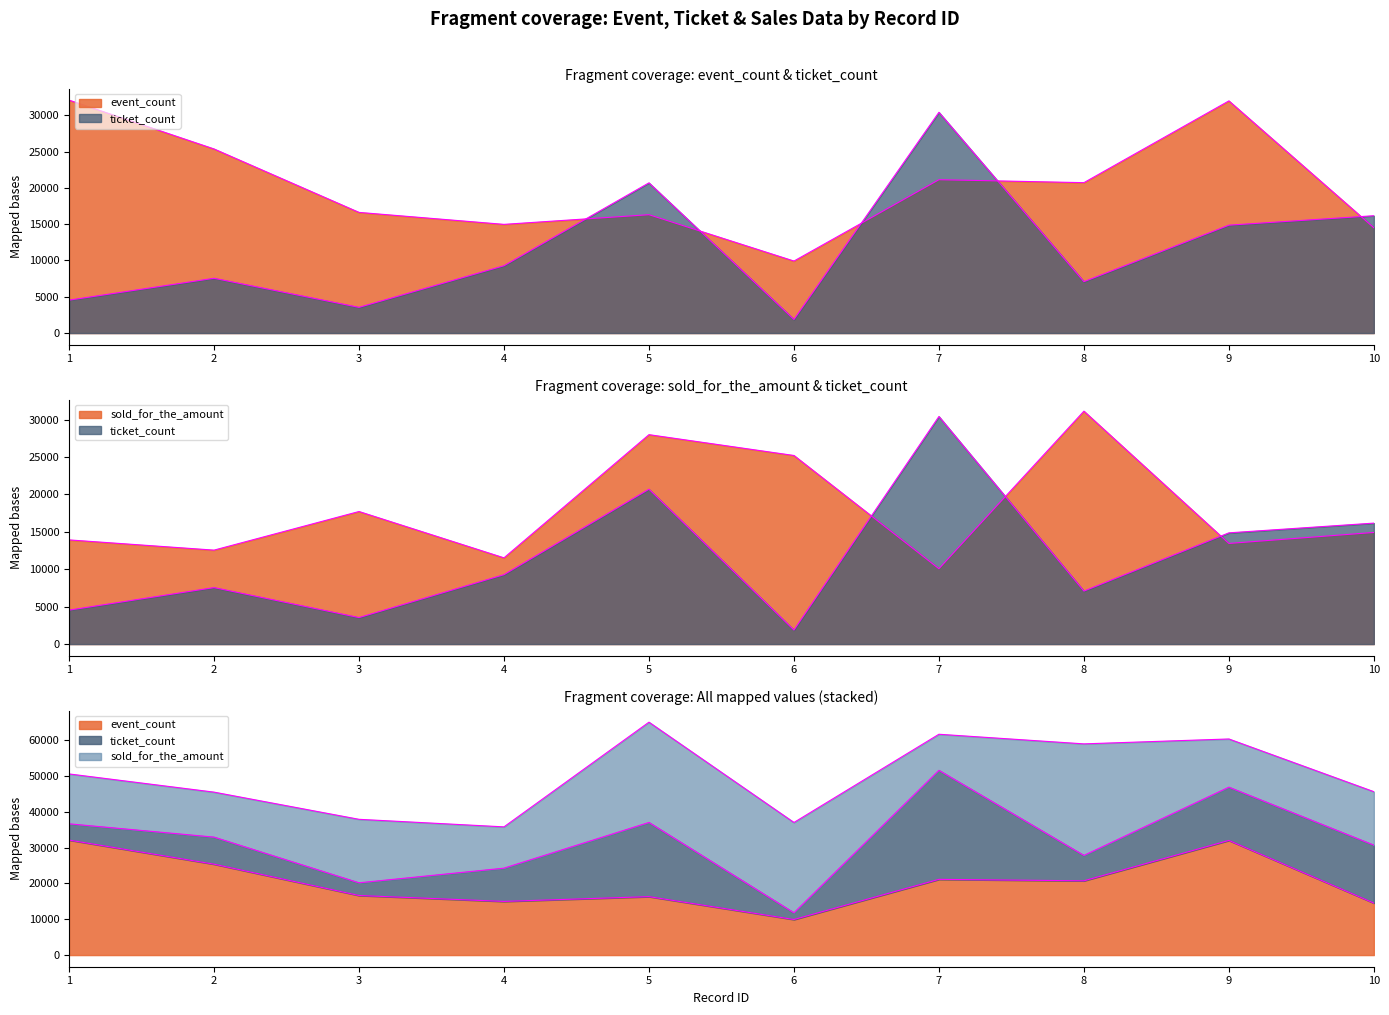

Reading left to right, list all the values displayed in this chart.

event_count: 32089.0	25365.0	16624.0	14975.0	16307.0	9921.0	21129.0	20721.0	31986.0	14506.0
ticket_count: 4534.0	7547.0	3542.0	9276.0	20696.0	1874.0	30417.0	7083.0	14865.0	16166.0
sold_for_the_amount: 13921.9	12555.2	17715.2	11522.9	27986.1	25202.7	10070.5	31128.3	13449.2	14917.6